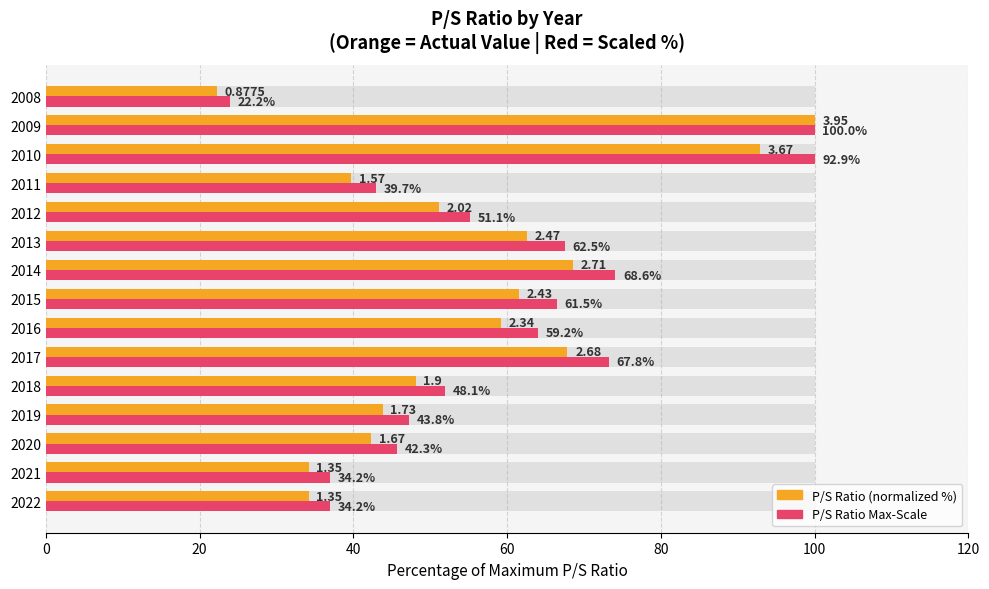

Which series has the largest total across all categories?

P/S Ratio Max-Scale